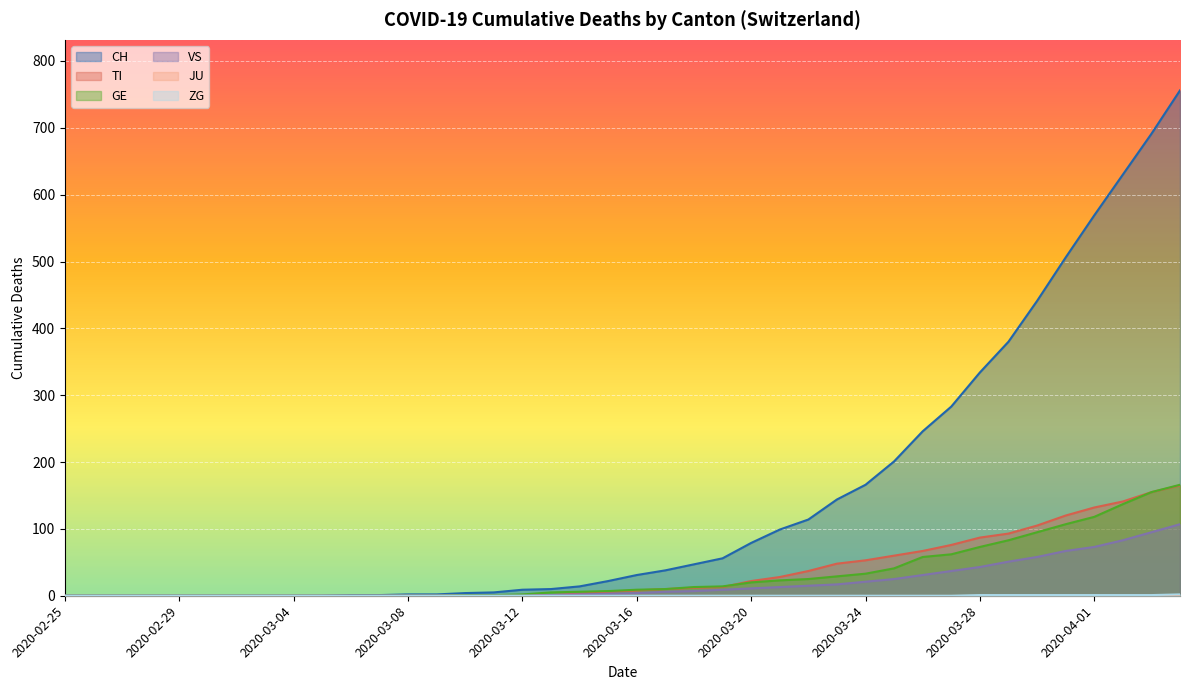

What is the maximum value shown in the chart?

756